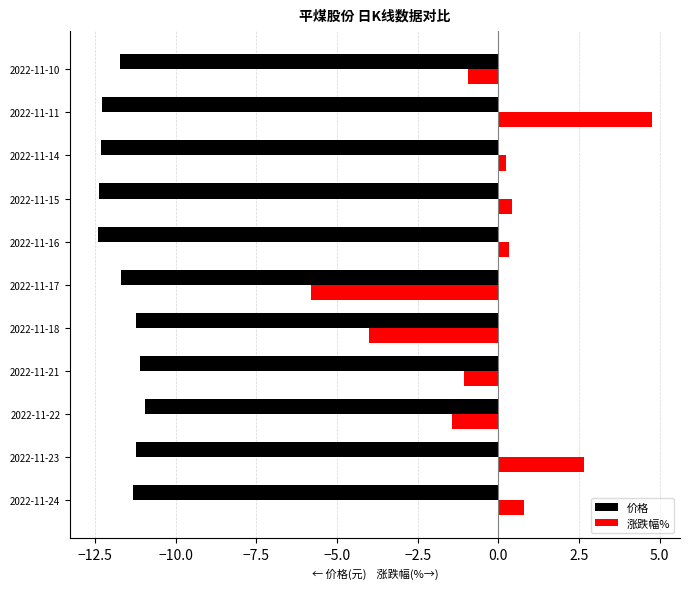

What is the difference between the highest and lowest values at 2022-11-10?

10.8